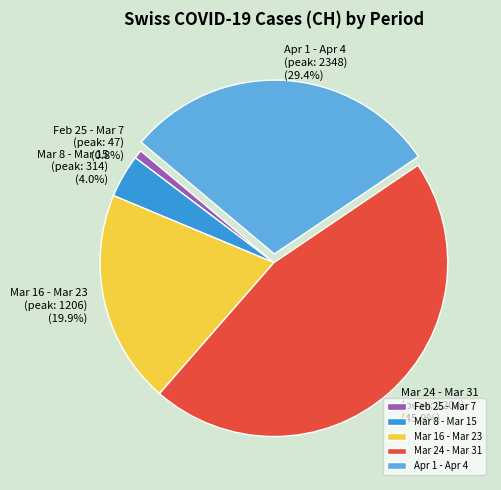

Count the number of slices in the pie.

5